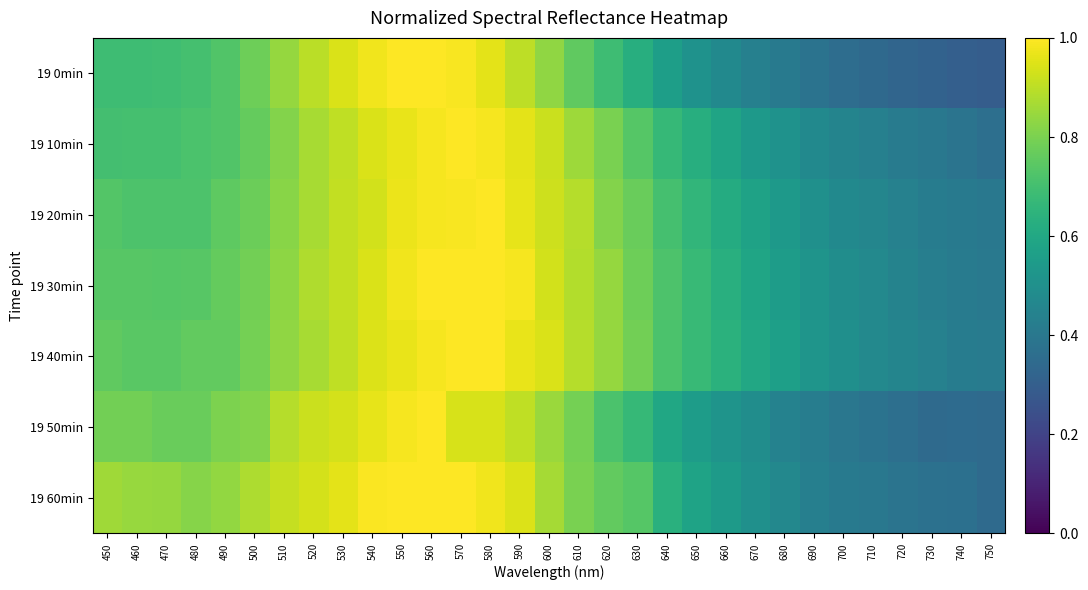

The 19 60min series shows 0.2 at 720. True or false?

False